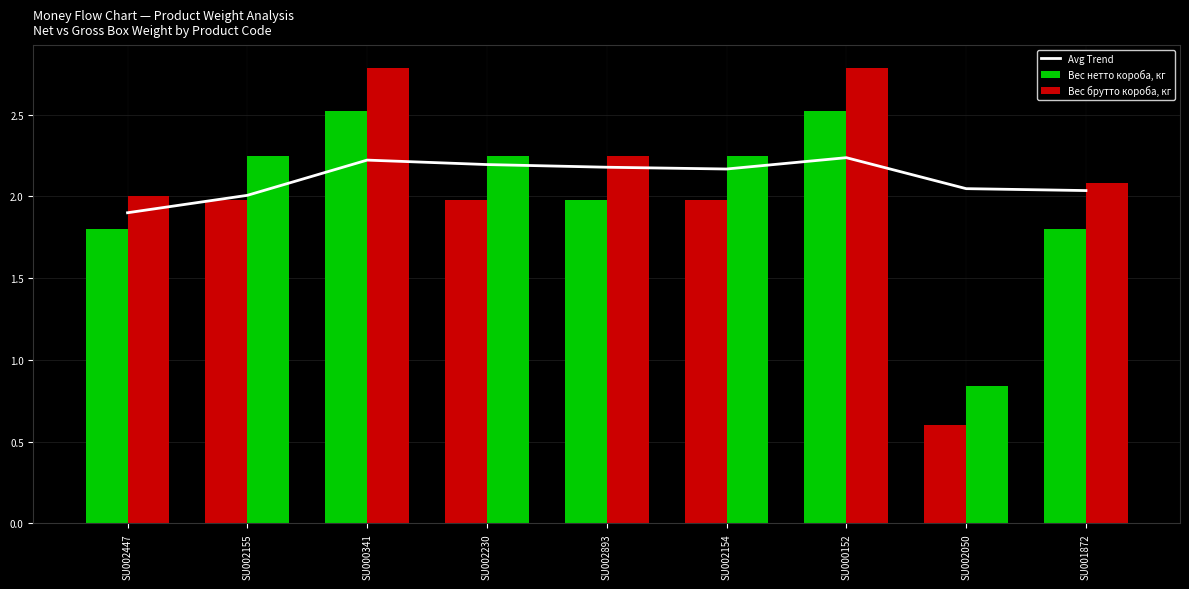

What is the total value across all series at SU000152?

7.5